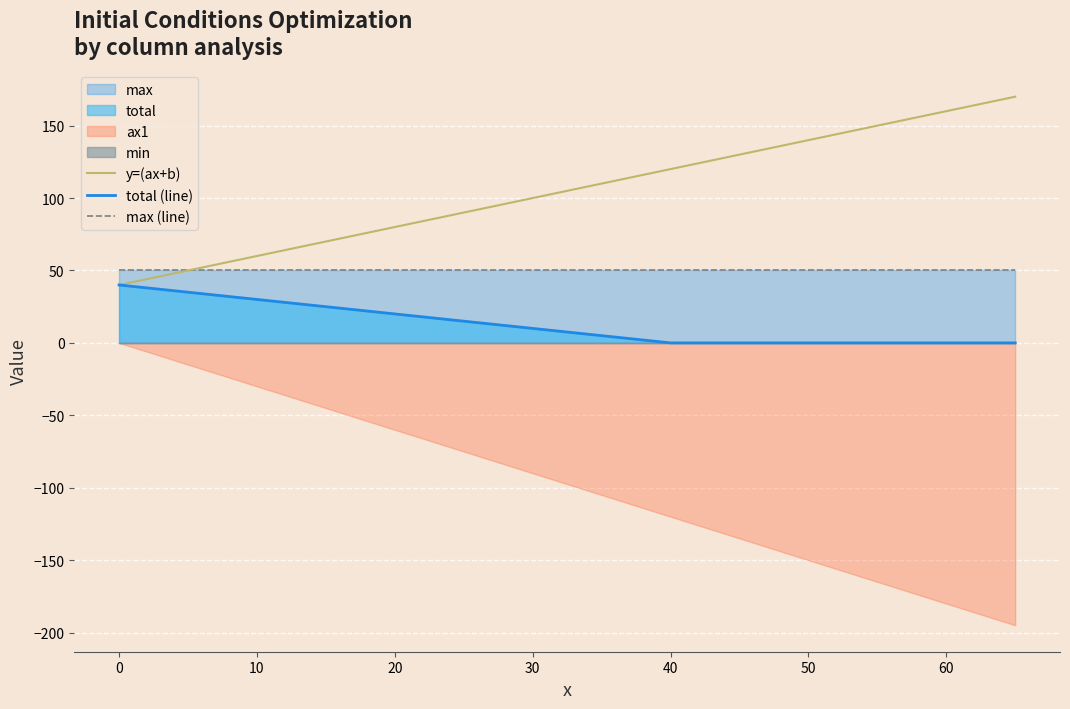

The value of max (line) at 50 is 50. True or false?

True